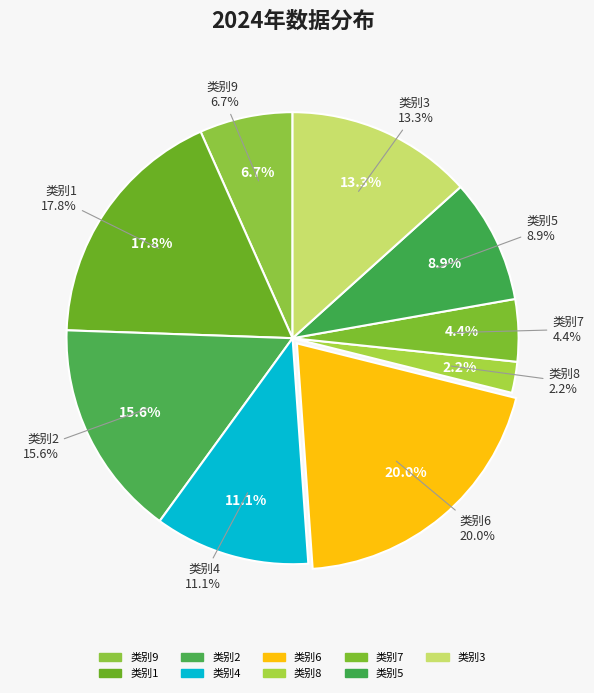

To the nearest percent, what is the combined percentage of 8 and 1?

20%